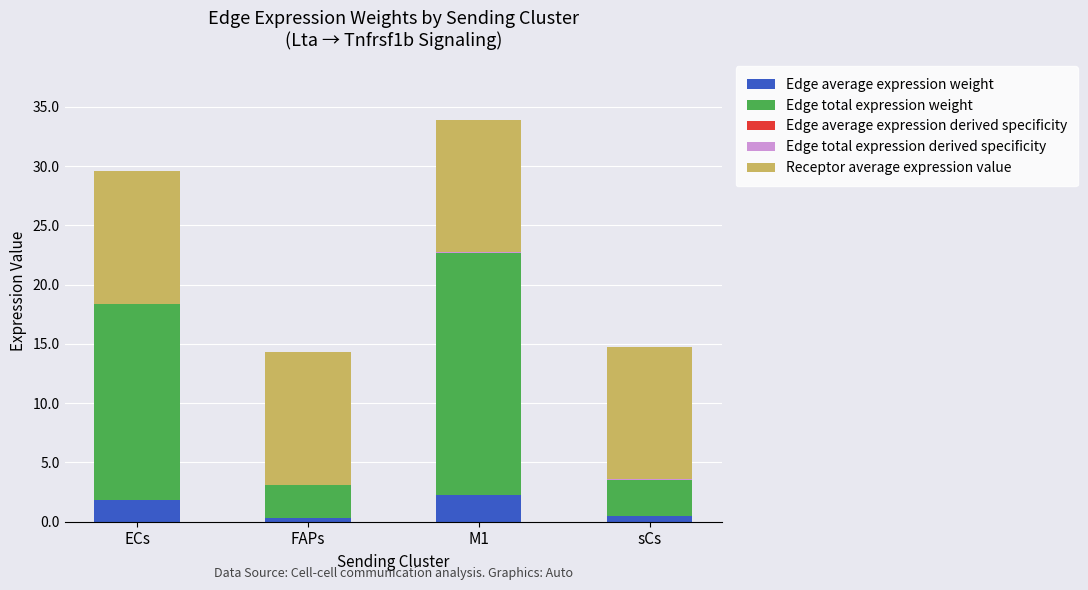

At which category is the sum across all series the highest?

M1